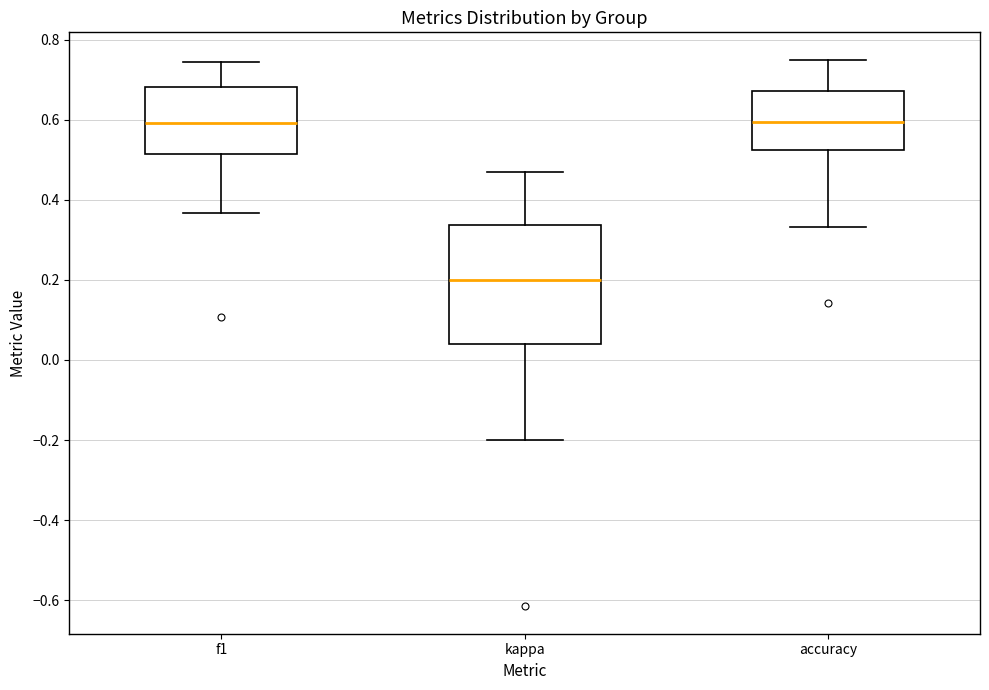

Reading left to right, transcribe this box plot: for each box, give where its median line is, the range the box spans, and where its two whiskers end, as read against the y-axis. The values are not printed on the chart, so give them approximately, as read against the axis.

f1: median 0.60, box 0.52 to 0.68, whiskers 0.36 to 0.74
kappa: median 0.20, box 0.04 to 0.34, whiskers -0.20 to 0.48
accuracy: median 0.60, box 0.52 to 0.68, whiskers 0.34 to 0.76